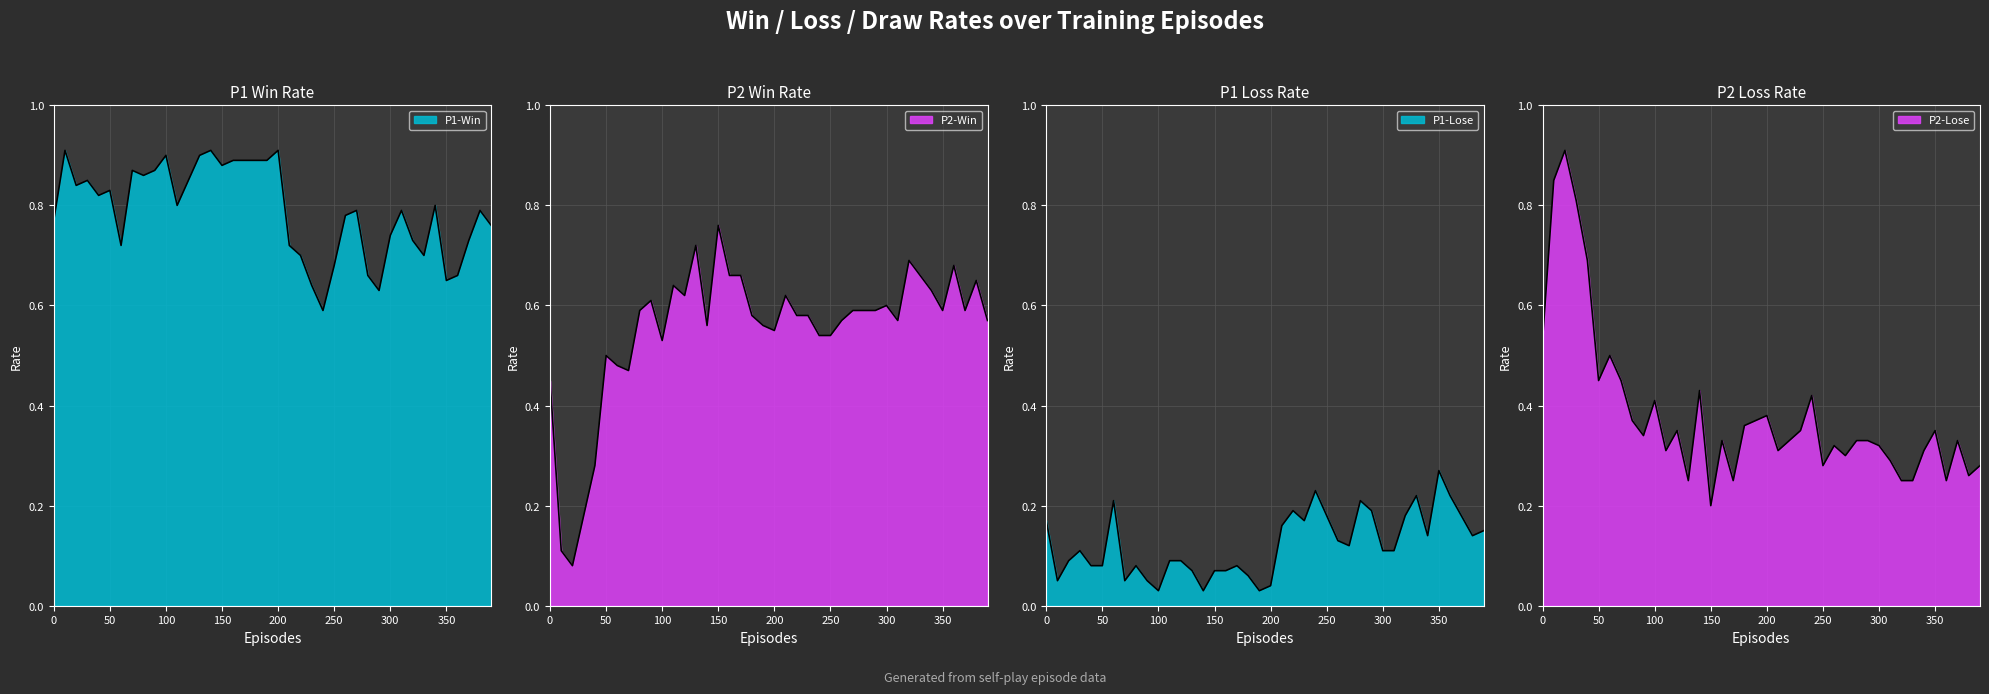

At which label does P1-Lose reach its minimum?

100